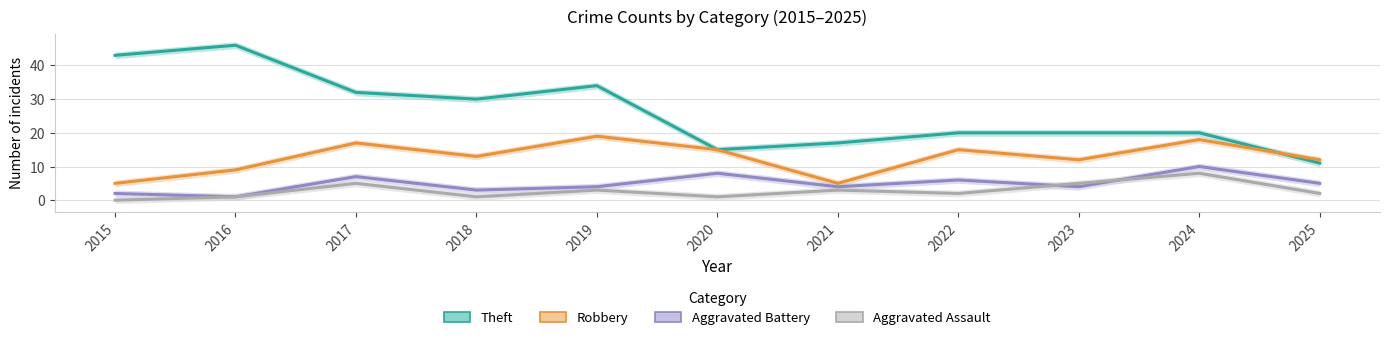

Count the number of categories in the chart.

11